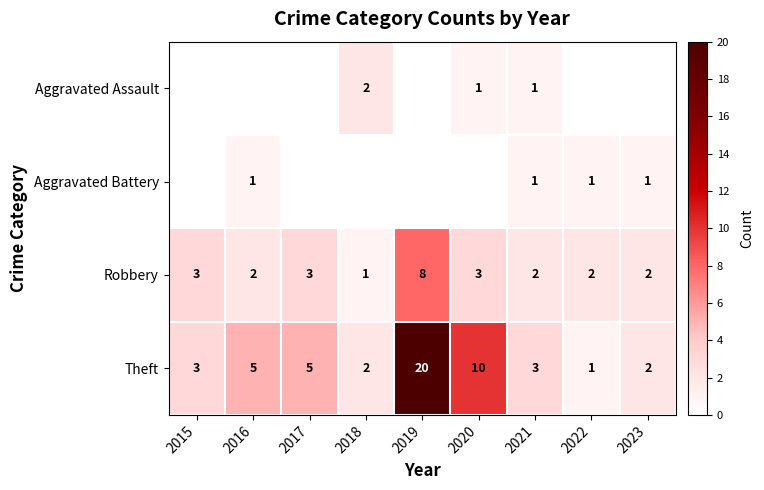

Which series has the largest total across all categories?

Theft